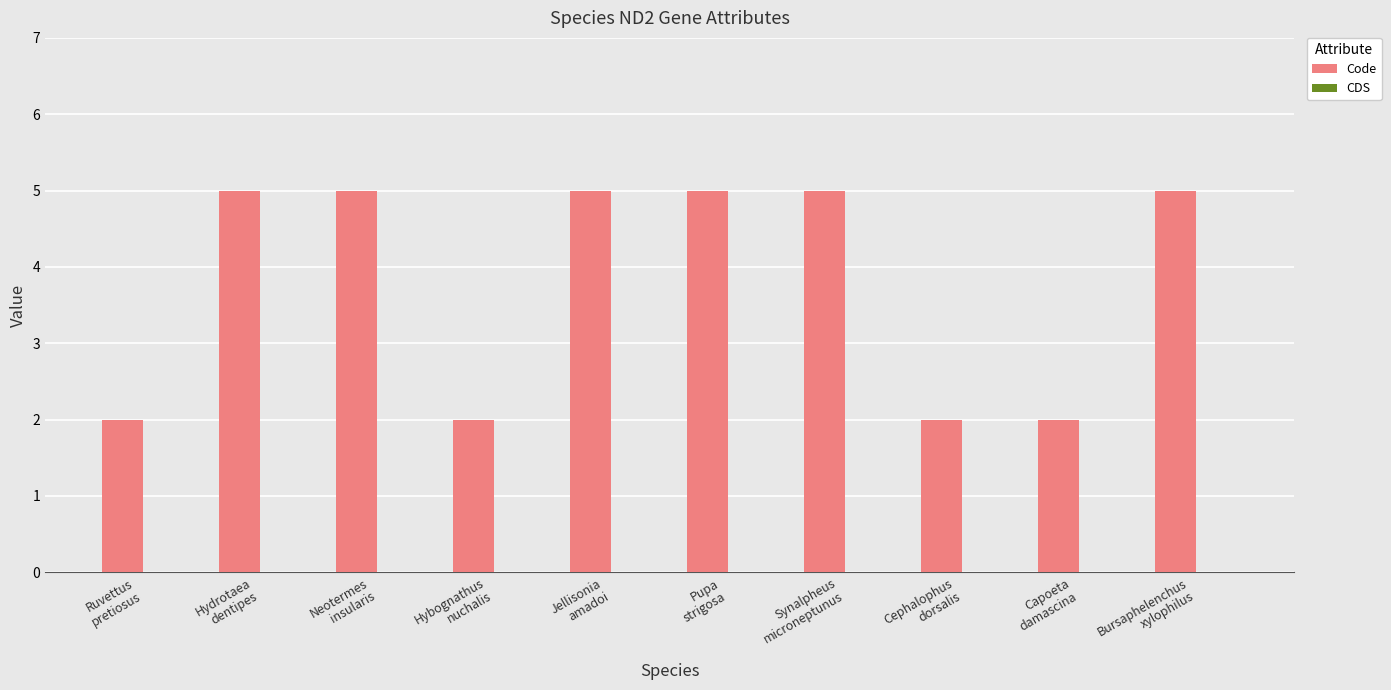

What is the difference between the maximum and minimum values?

3